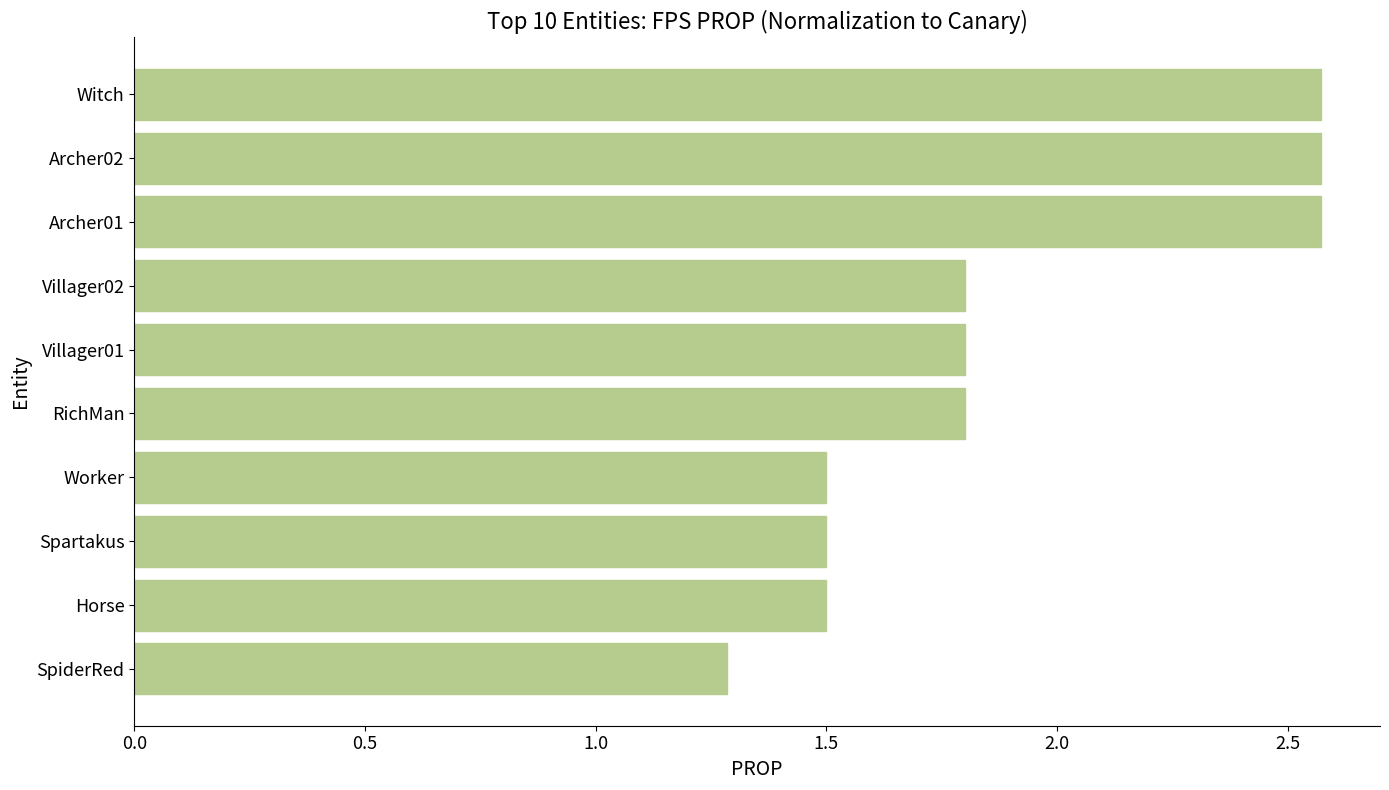

What is the smallest value displayed?

1.3